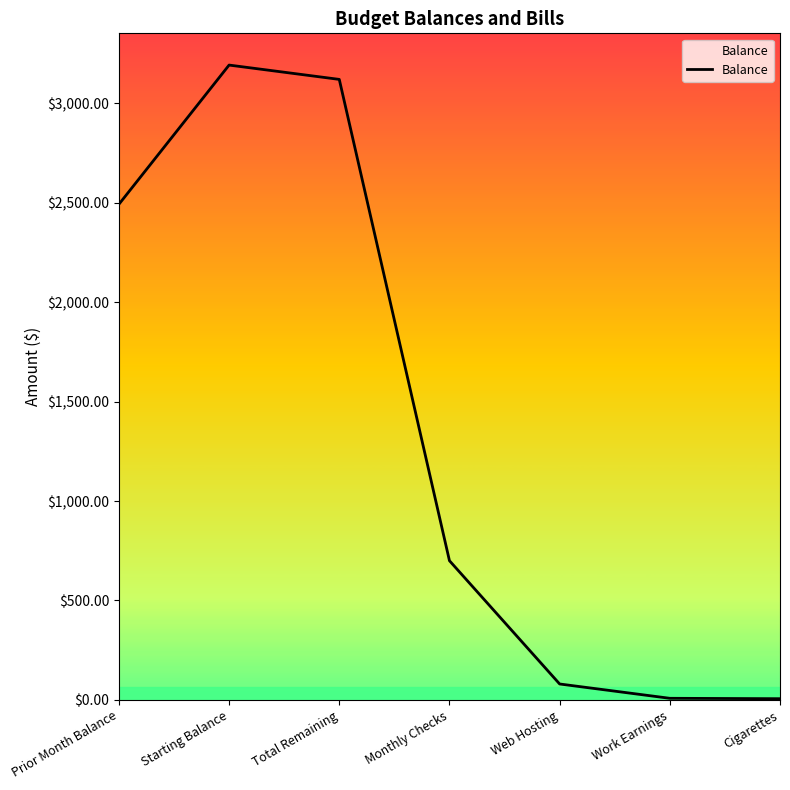

What value does the data have at Monthly Checks?

700.0